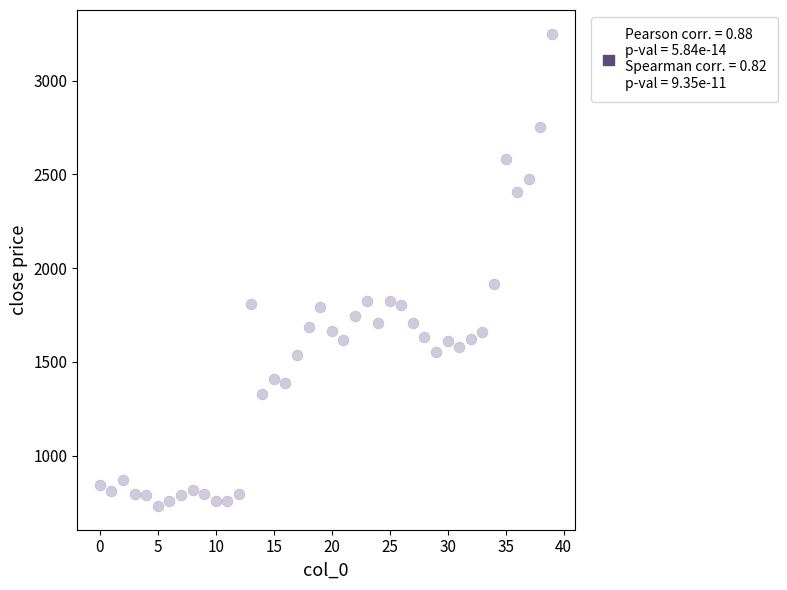

What Y value in the scatter plot is closest to 1990?

1914.4